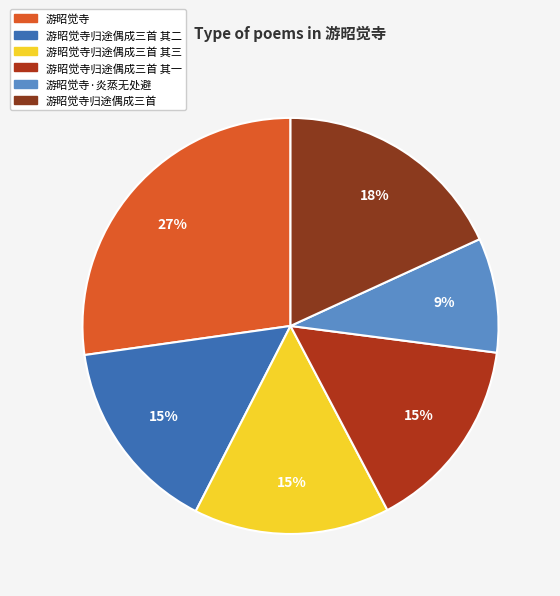

What portion of the pie excludes 游昭觉寺归途偶成三首 其三?

84.8%